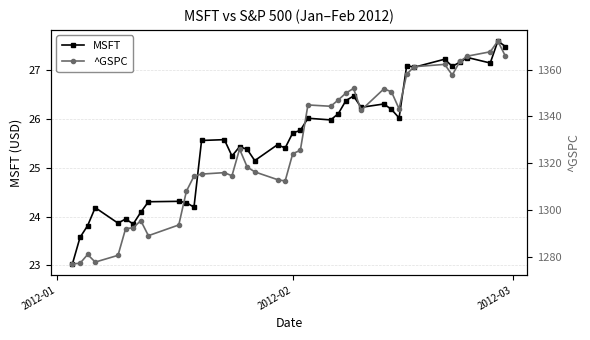

What is the value of the MSFT point at the 32nd from the left?

27.1